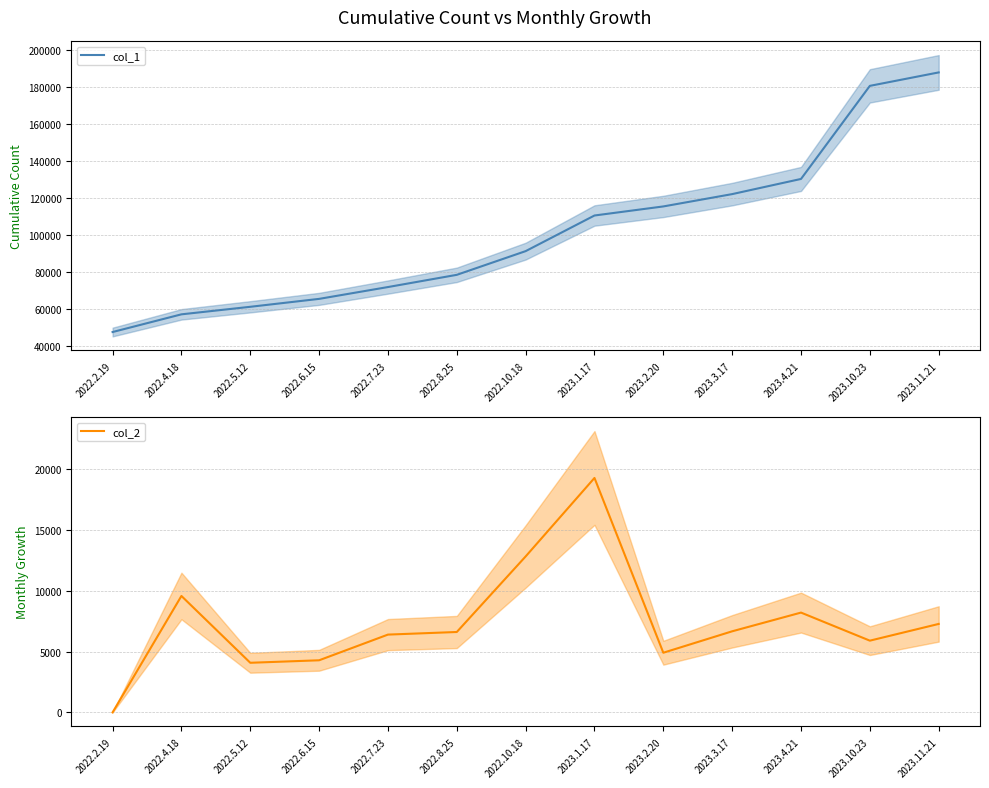

True or false: col_1 and col_2 intersect in this chart.

False